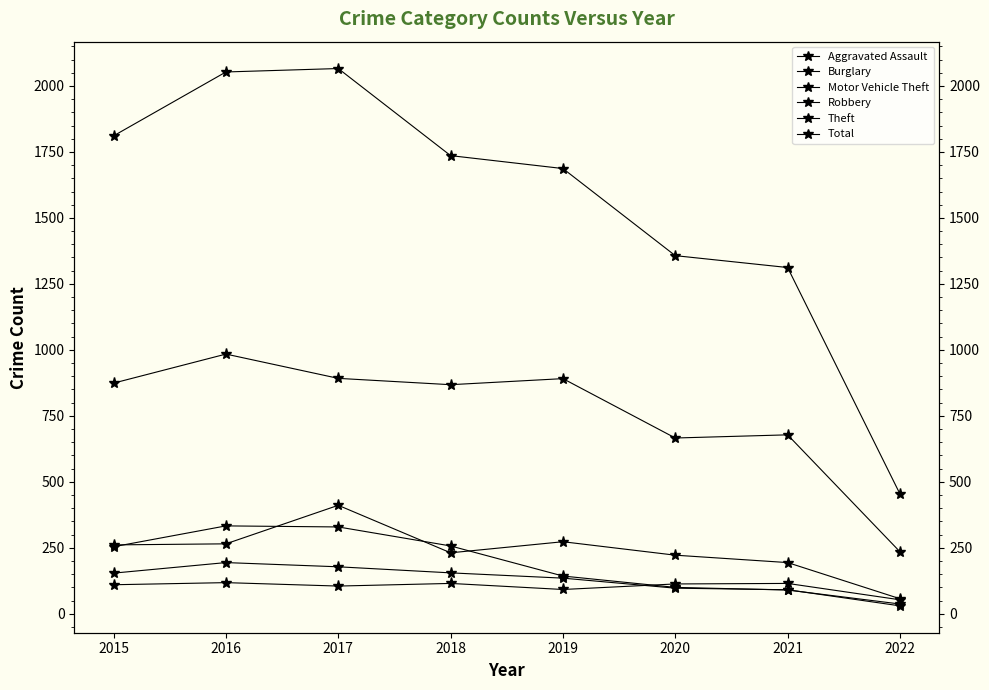

At which label is Aggravated Assault closest to 85?

2019